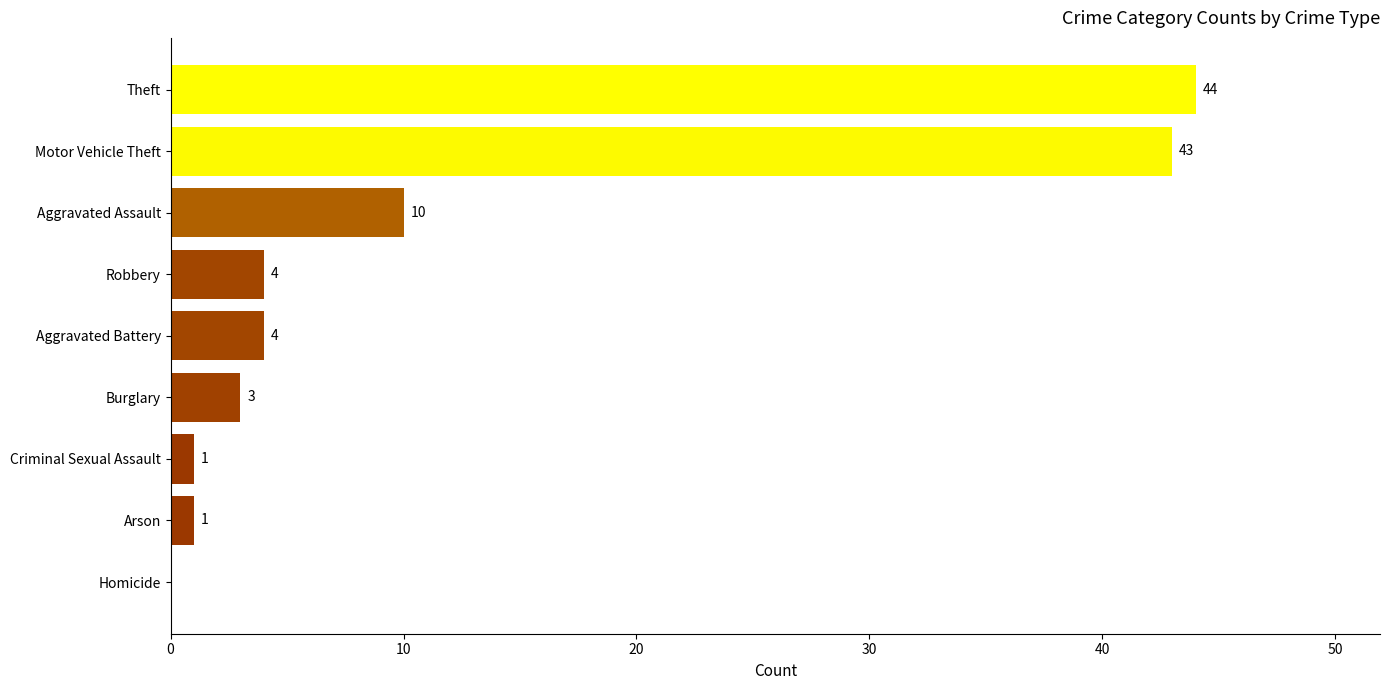

Which category has the highest value across all series?

Theft